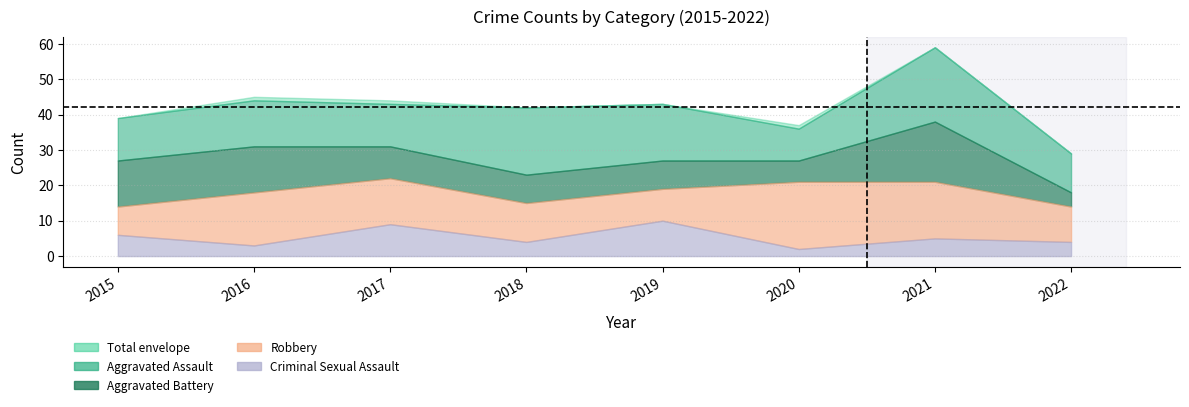

Which category has the highest value in the Aggravated Battery series?

2021